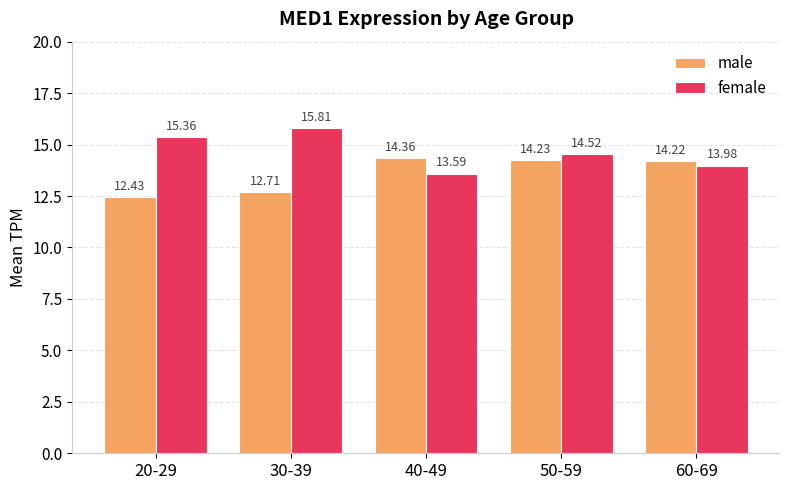

How many categories are shown in the chart?

5